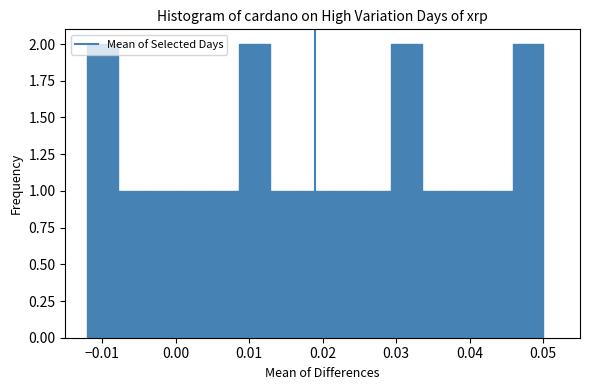

How tall is the bar that spans 0.017 to 0.021 on the x-axis? Neither the bar edges nor the heights are printed on the chart, so give them approximately, as read against the axes.

1